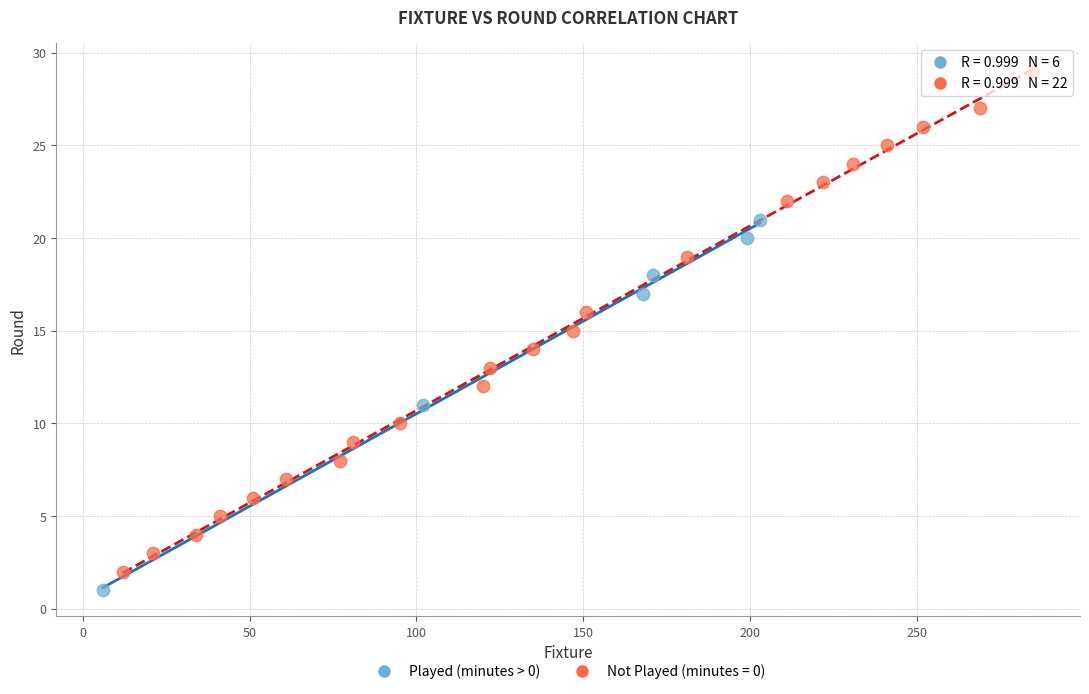

Which series has the largest Y range (max minus min)?

Not Played (minutes = 0)